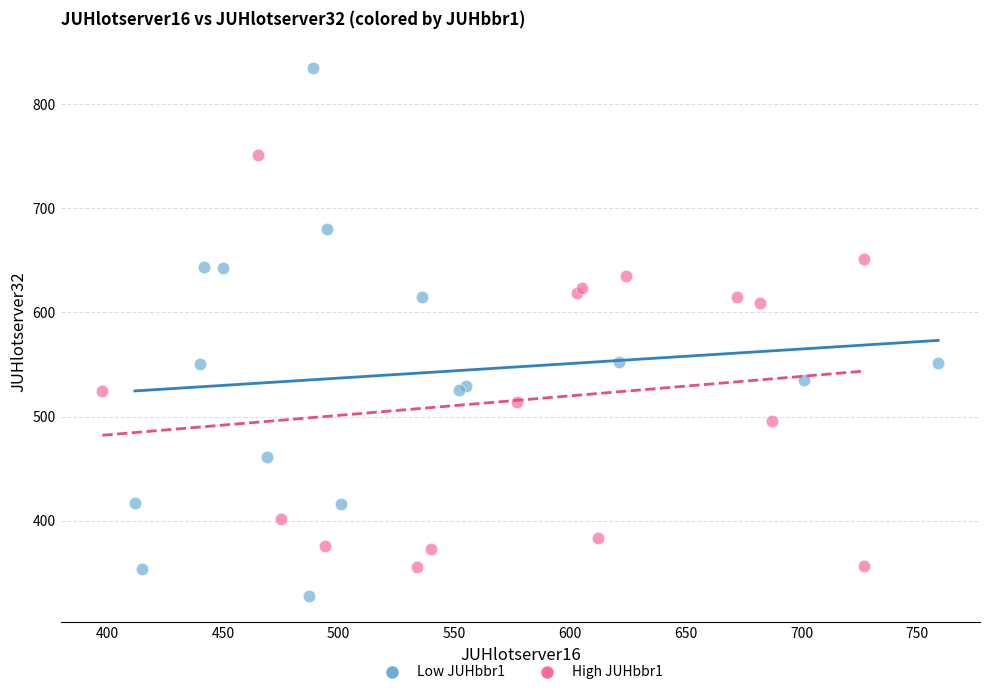

Which series contains the highest Y value?

Low JUHbbr1